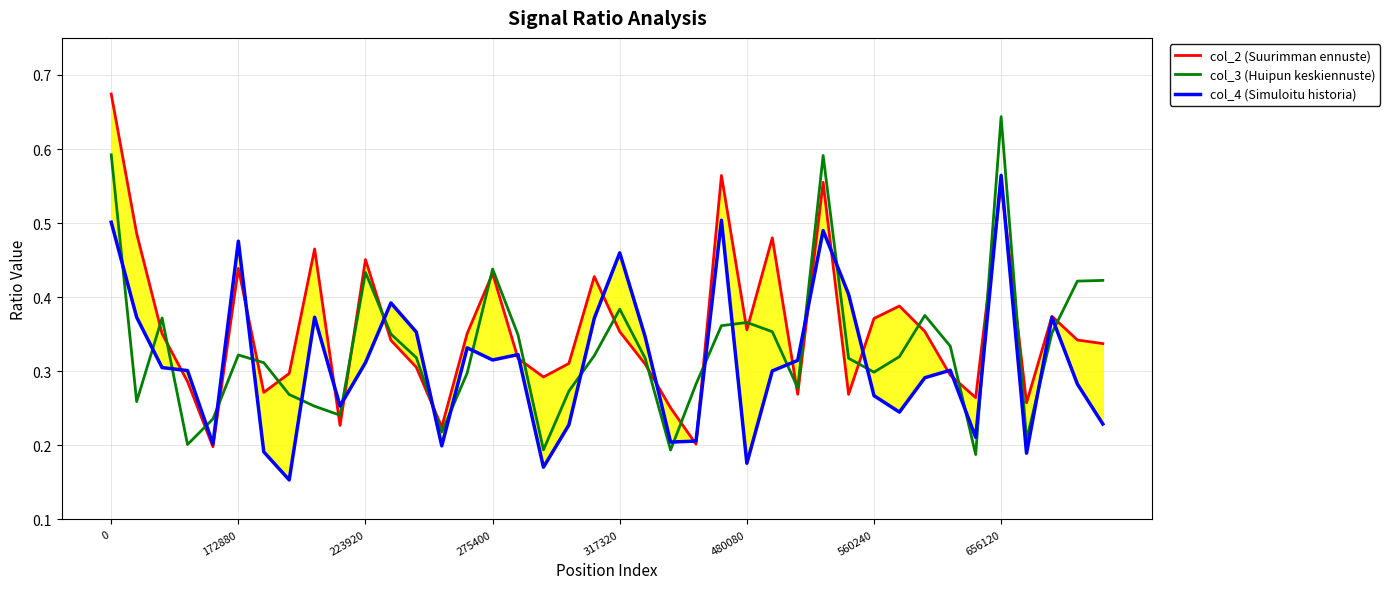

Read the col_4 (Simuloitu historia) value at 21.

0.3